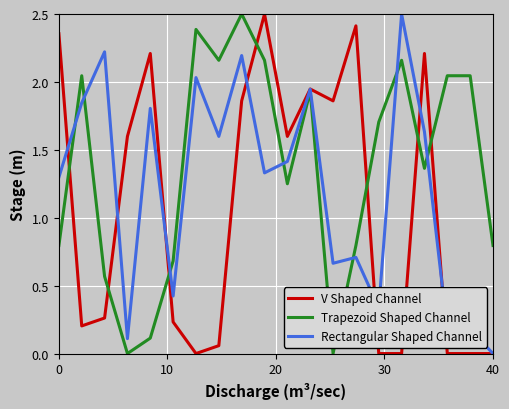

What are all the series names shown in the legend?

V Shaped Channel, Trapezoid Shaped Channel, Rectangular Shaped Channel